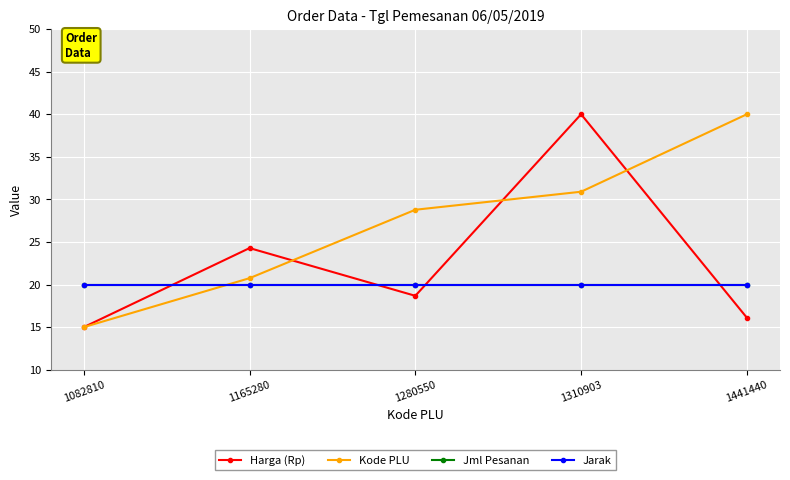

At how many categories does at least one series exceed 29?

2